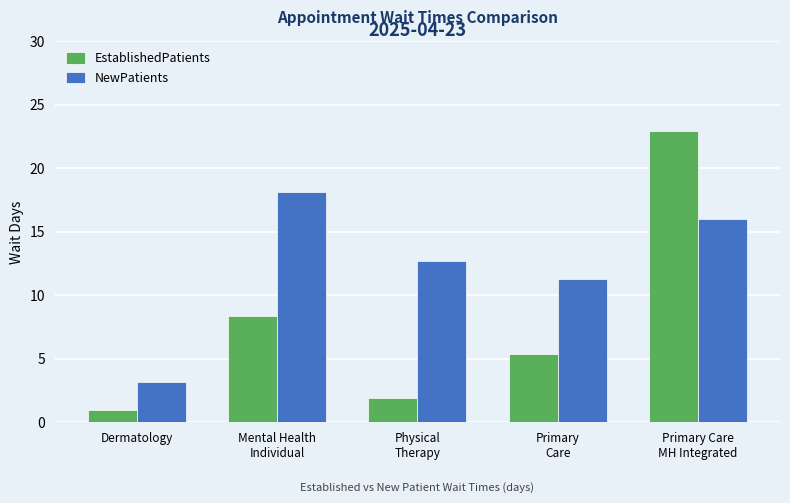

What are all the series names shown in the legend?

EstablishedPatients, NewPatients